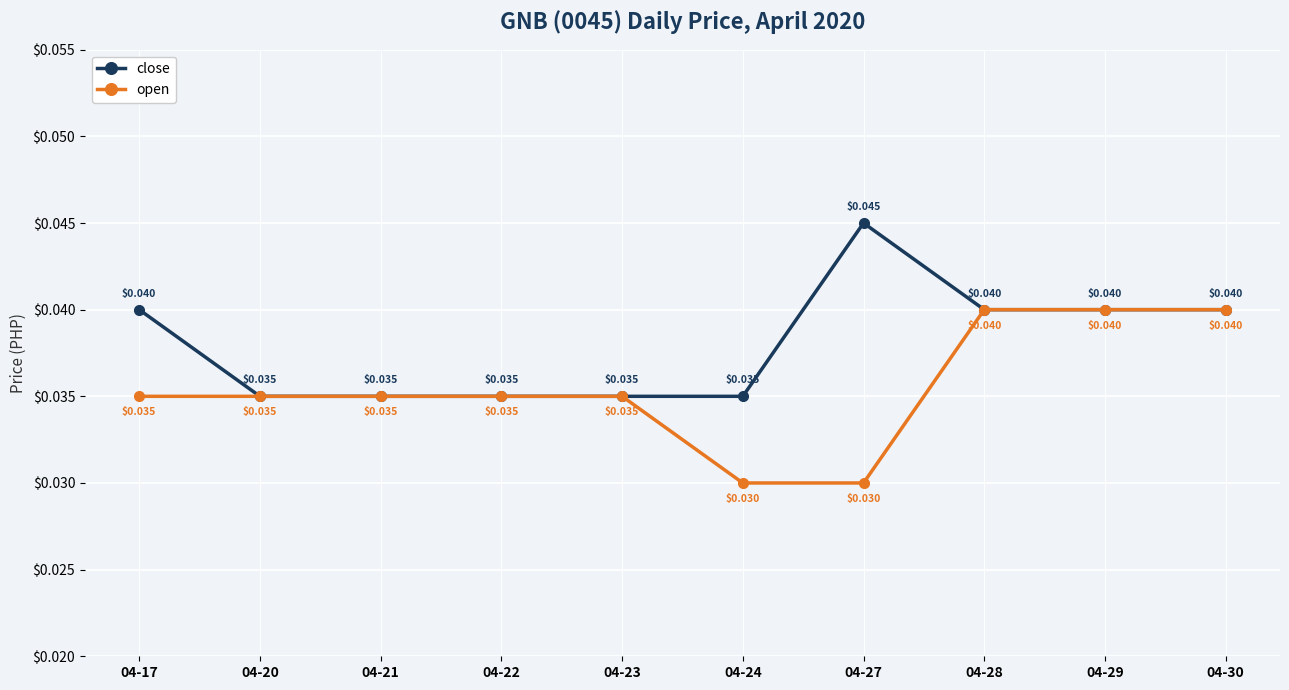

Rank the series by their maximum value, from highest to lowest.

close, open